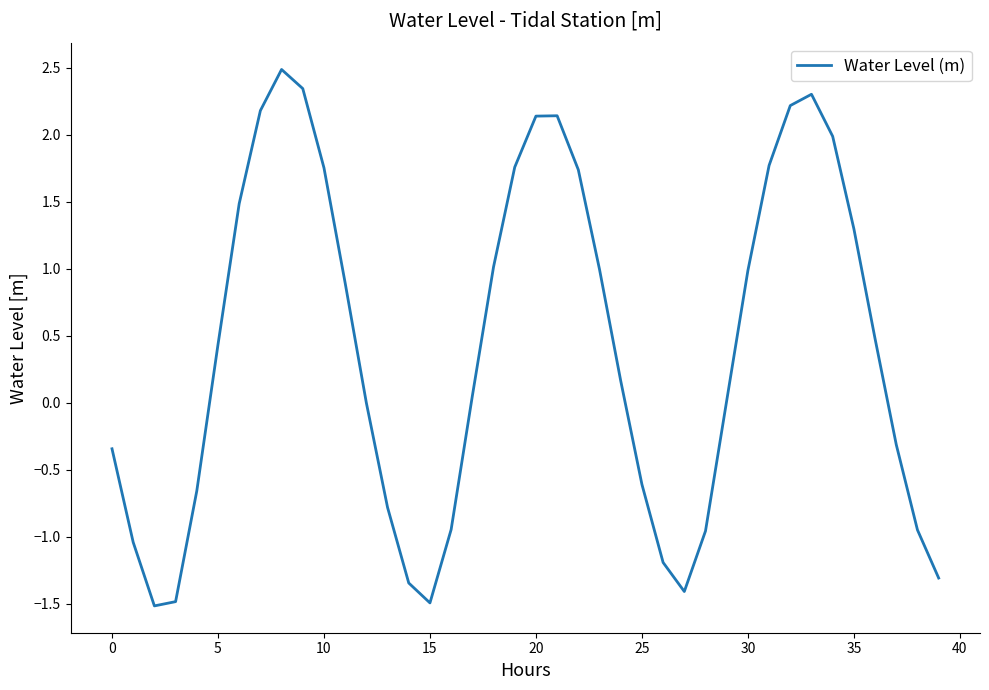

How many lines are shown in the chart?

1